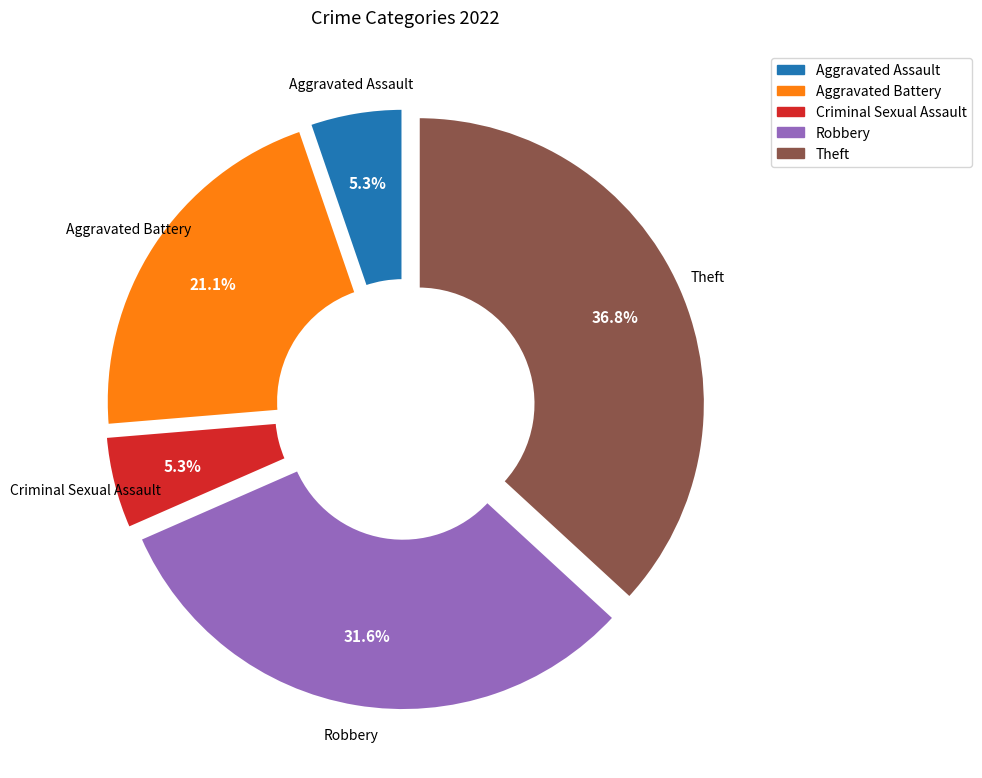

Is there a majority slice in this chart?

No